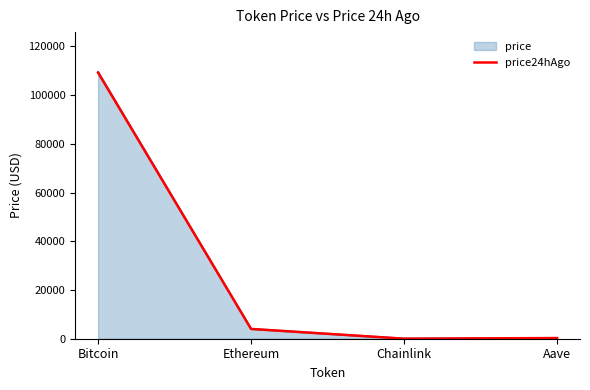

True or false: price has a value of 3999.2 at Ethereum.

True